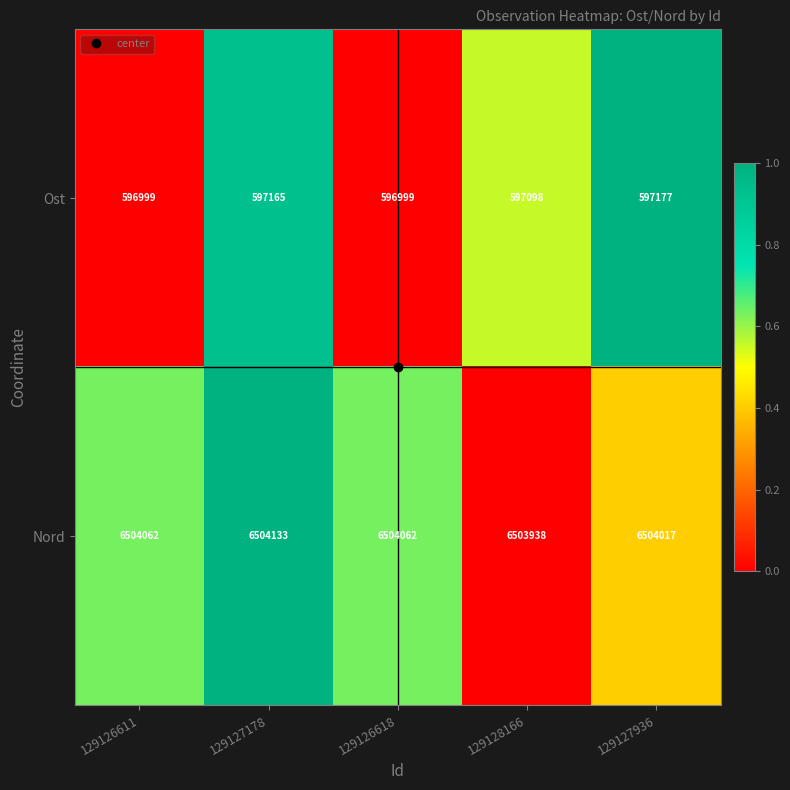

What is the sum of the Ost values at 129127936 and 129128166?

1194275